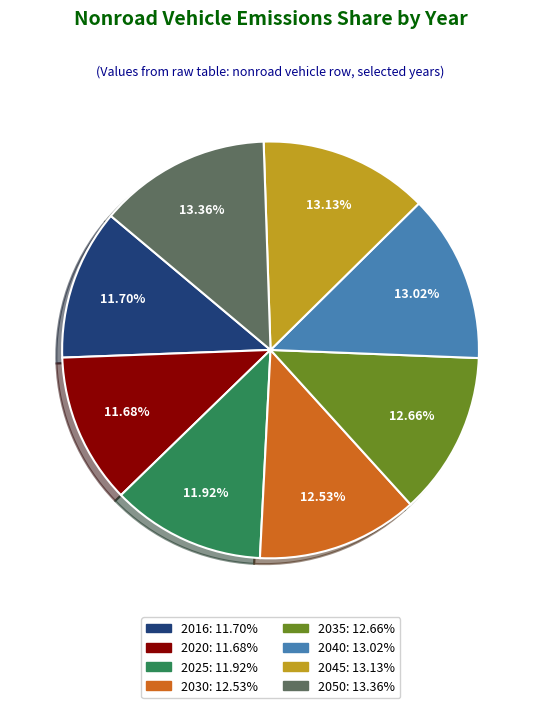

Is there a majority slice in this chart?

No